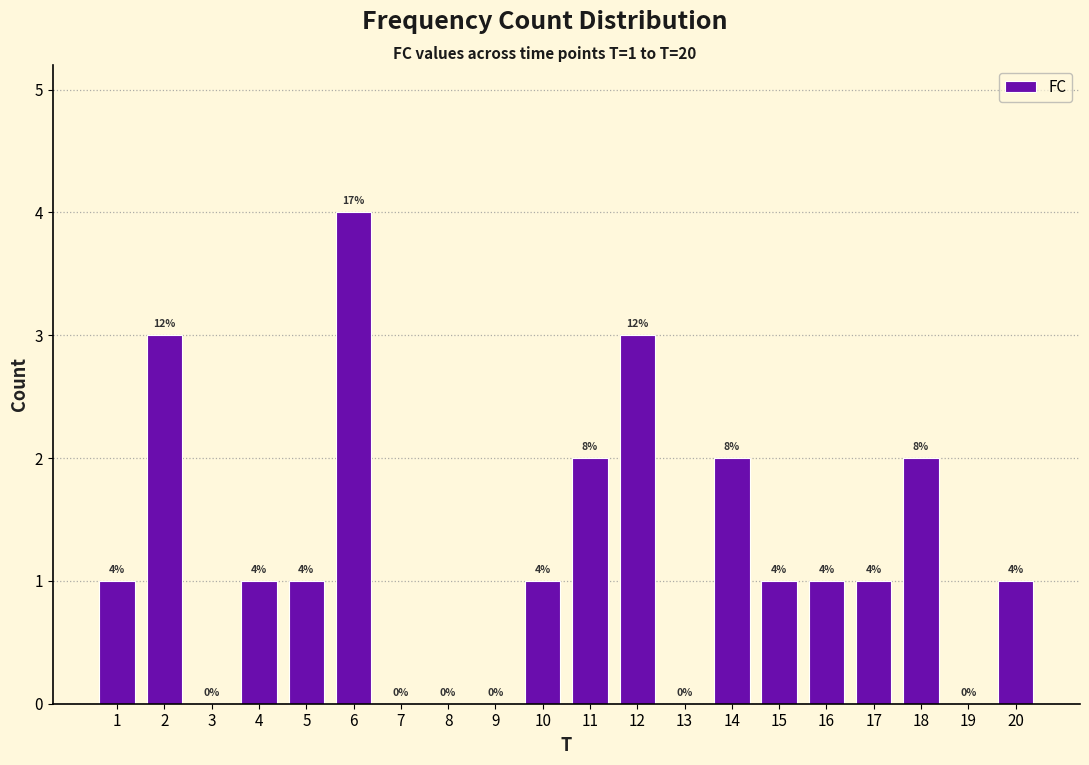

Reading right to left, what are all the values shown in this chart?

20=1	19=0	18=2	17=1	16=1	15=1	14=2	13=0	12=3	11=2	10=1	9=0	8=0	7=0	6=4	5=1	4=1	3=0	2=3	1=1